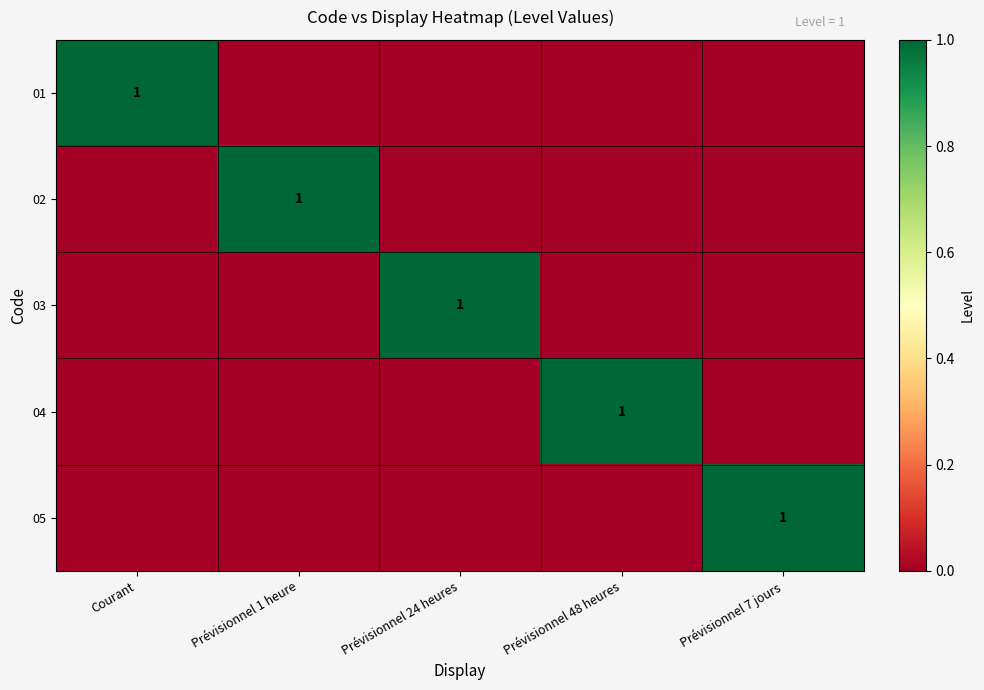

The value of 05 at Prévisionnel 7 jours is 1. True or false?

True